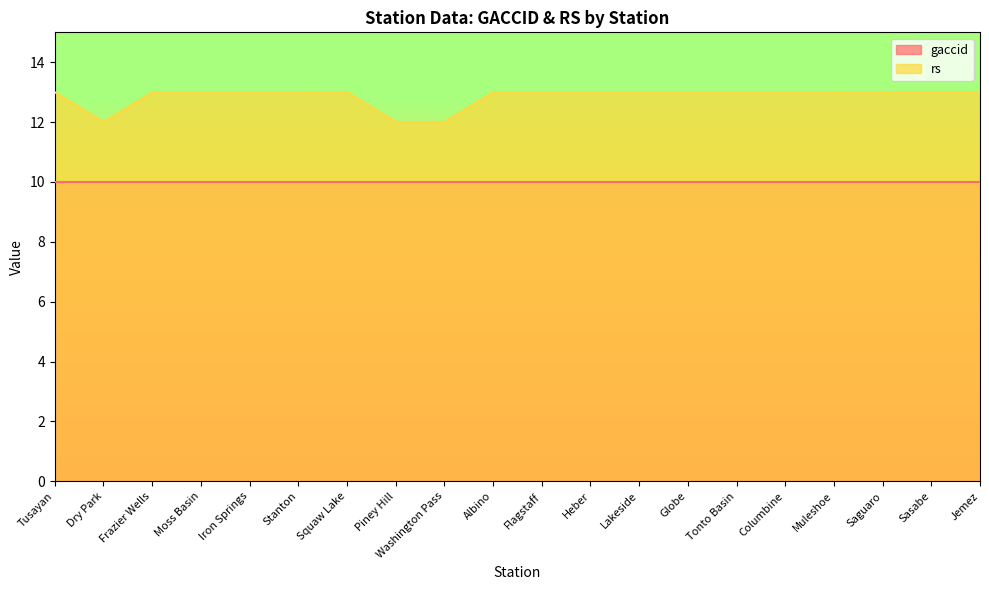

How many interior local valleys (lower than both neighbors) does the data have?

1